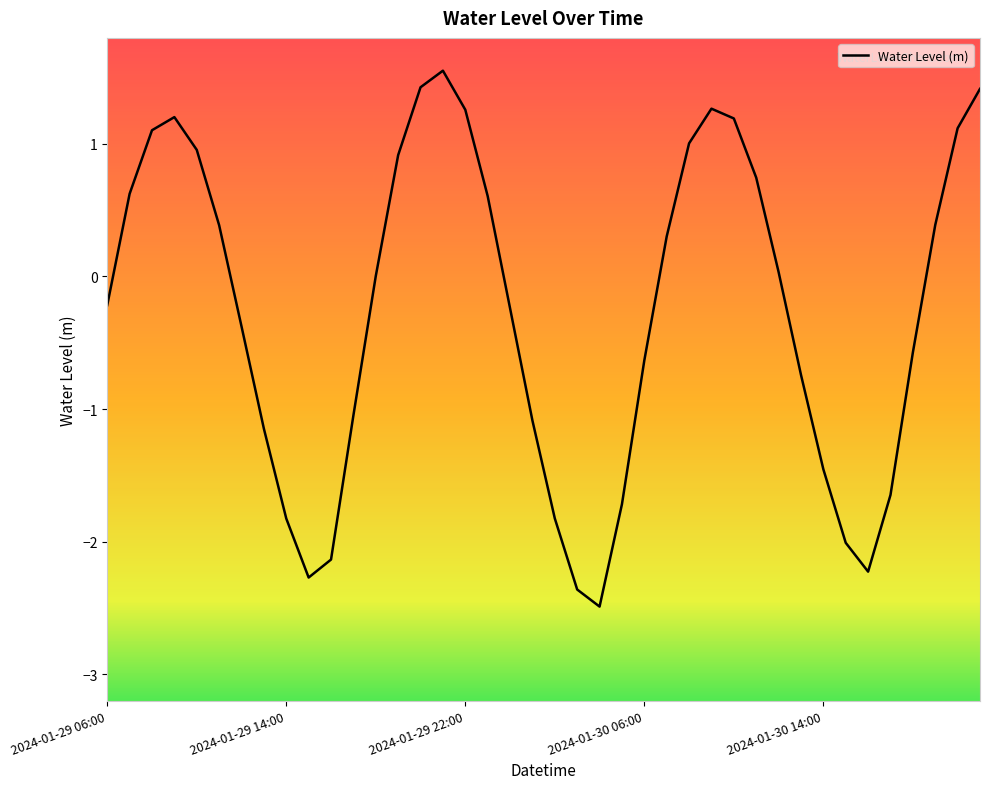

What is the minimum value shown in the chart?

-2.5